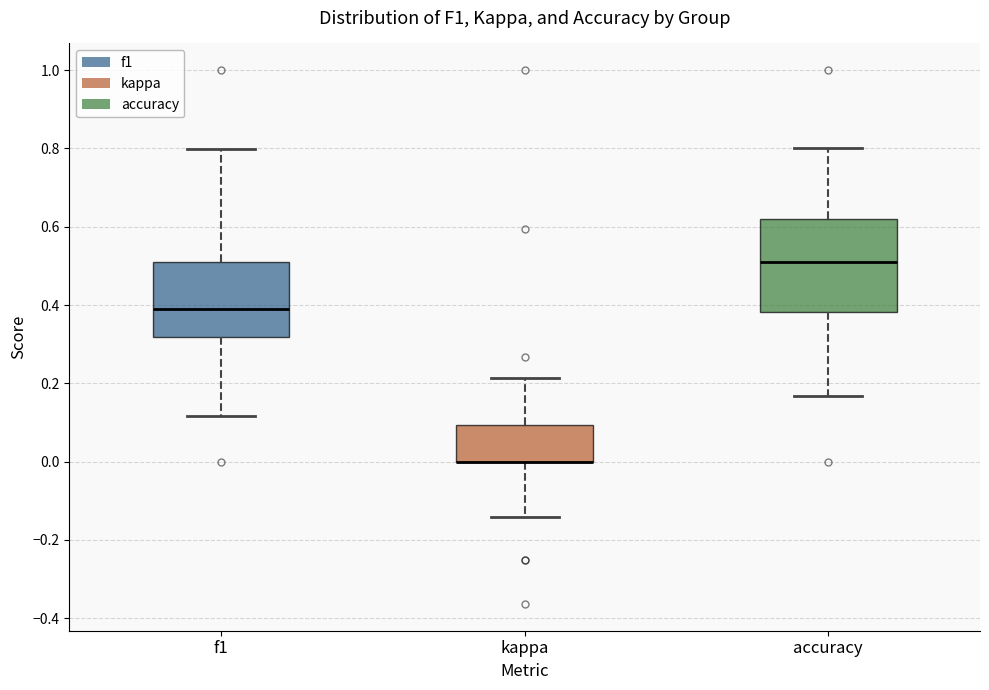

Reading left to right, transcribe this box plot: for each box, give where its median line is, the range the box spans, and where its two whiskers end, as read against the y-axis. The values are not printed on the chart, so give them approximately, as read against the axis.

f1: median 0.40, box 0.32 to 0.52, whiskers 0.12 to 0.80
kappa: median 0.00 (drawn on the box's lower edge), box 0.00 to 0.10, whiskers -0.14 to 0.22
accuracy: median 0.52, box 0.38 to 0.62, whiskers 0.16 to 0.80